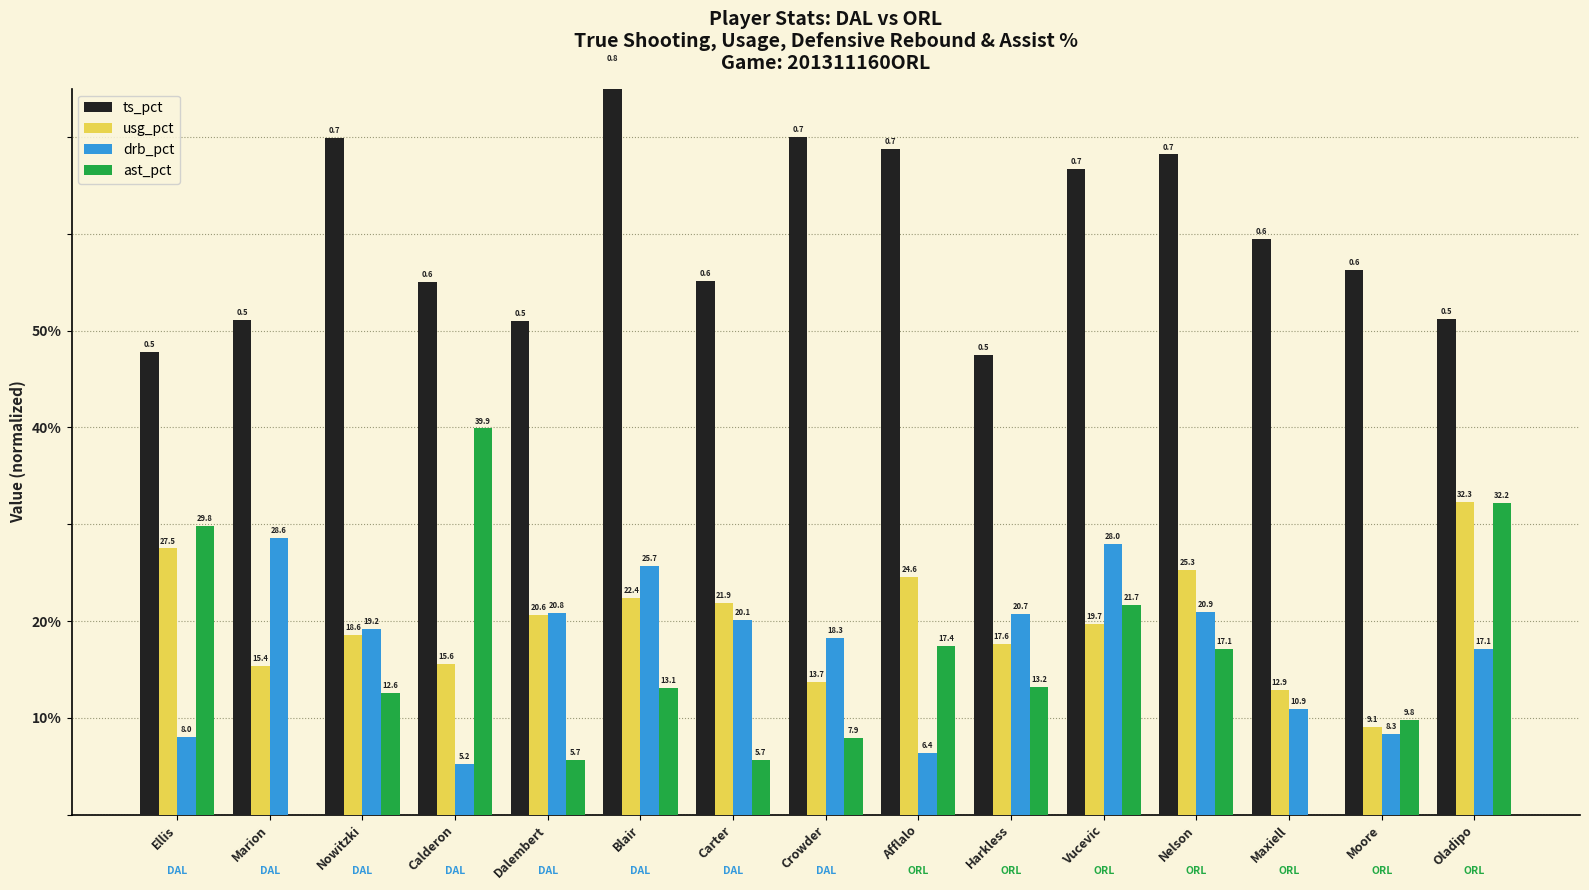

Which series has the widest spread of values?

ast_pct